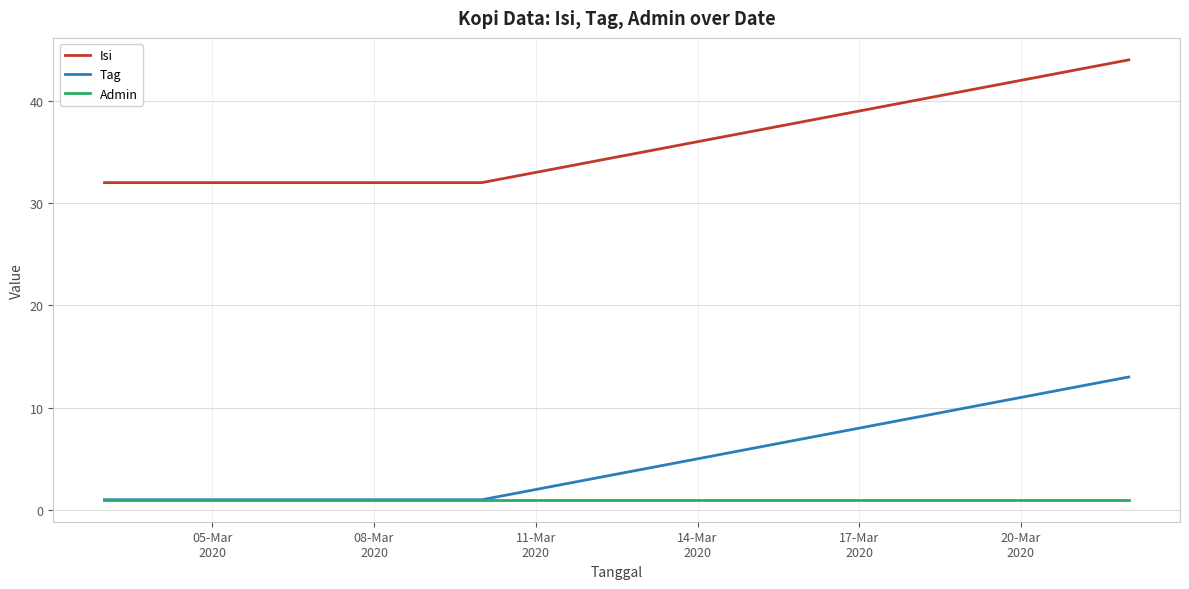

True or false: Tag and Isi intersect in this chart.

False